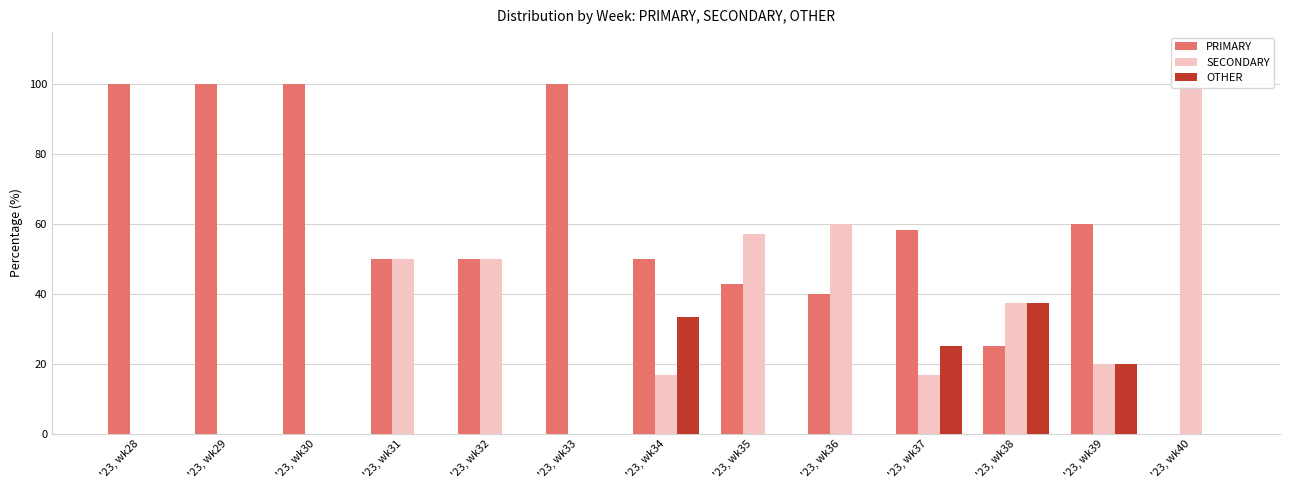

Does the chart contain any negative values?

No